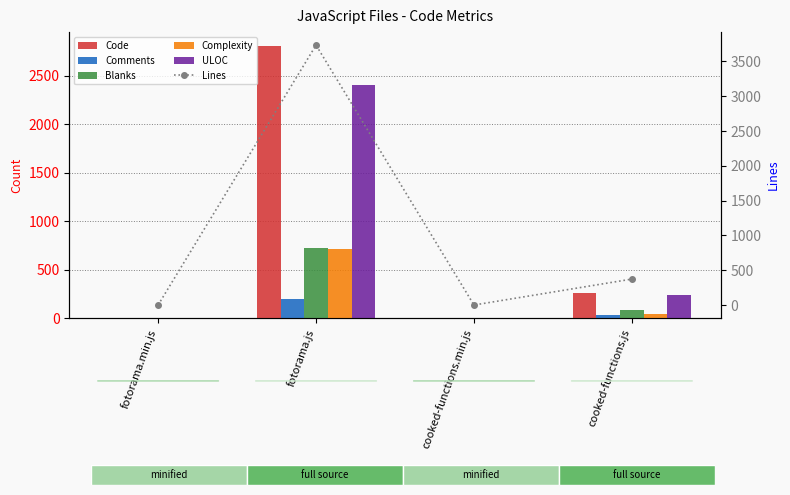

What is the approximate value of Comments at fotorama.js?

200